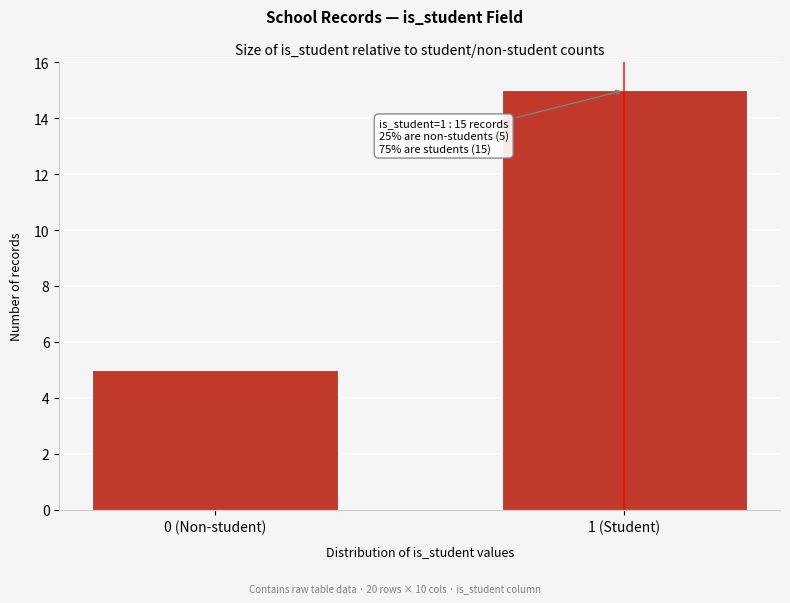

Reading left to right, transcribe all the data shown in this chart.

5	15